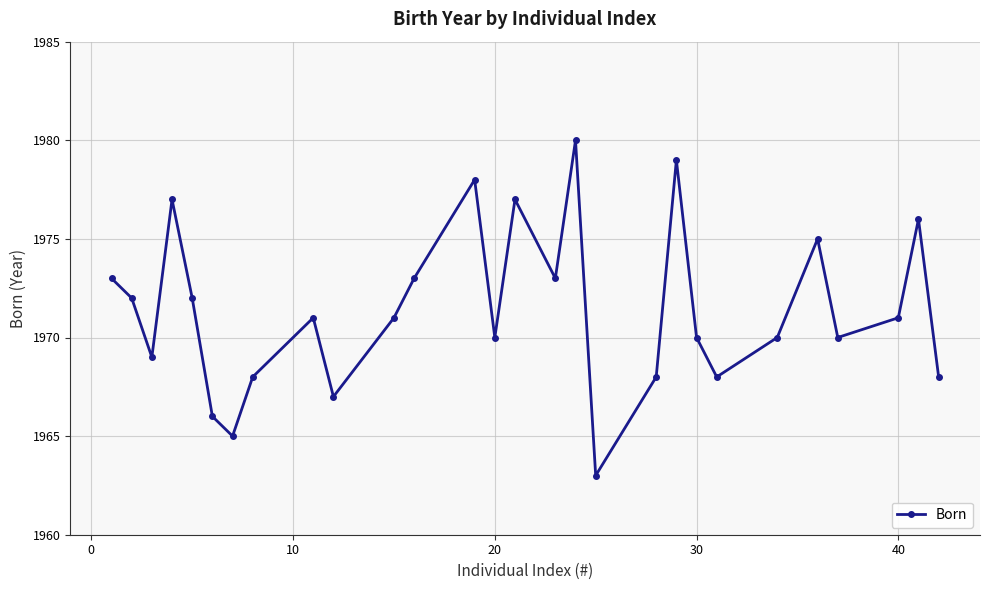

What is the smallest value displayed?

1963